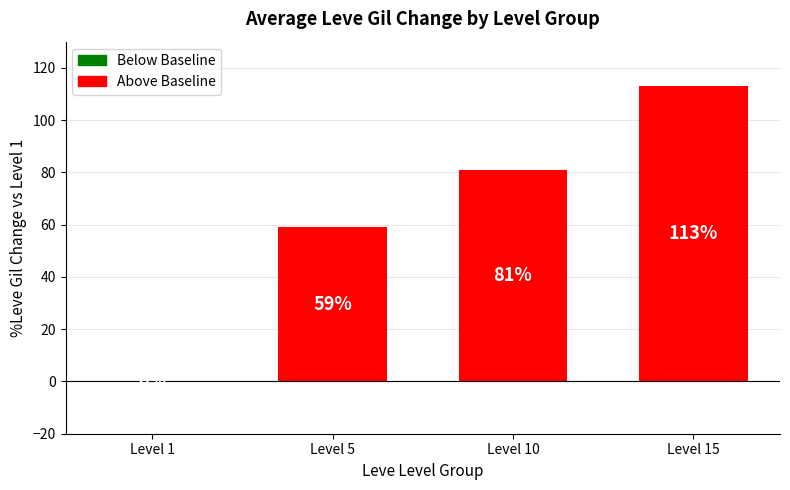

True or false: the data shows 171 at Level 15.

False